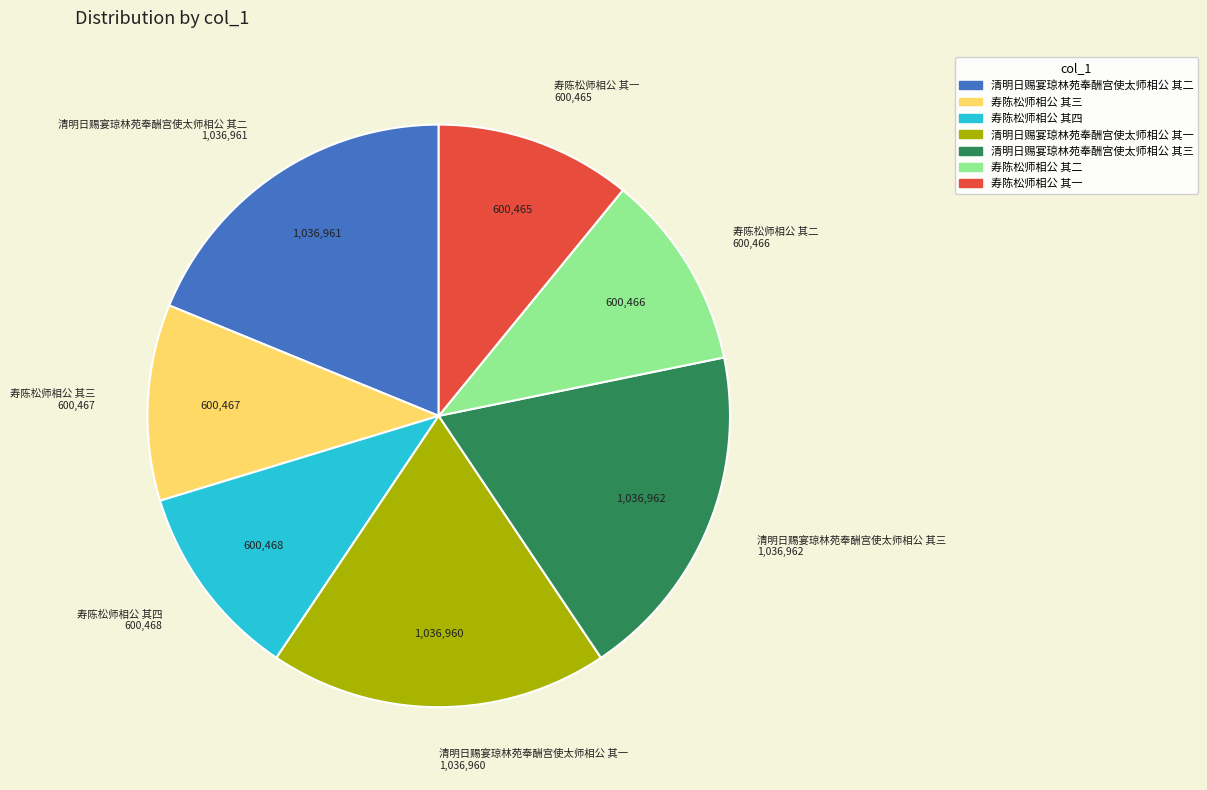

True or false: 清明日赐宴琼林苑奉酬宫使太师相公 其一 accounts for 5% of the total.

False